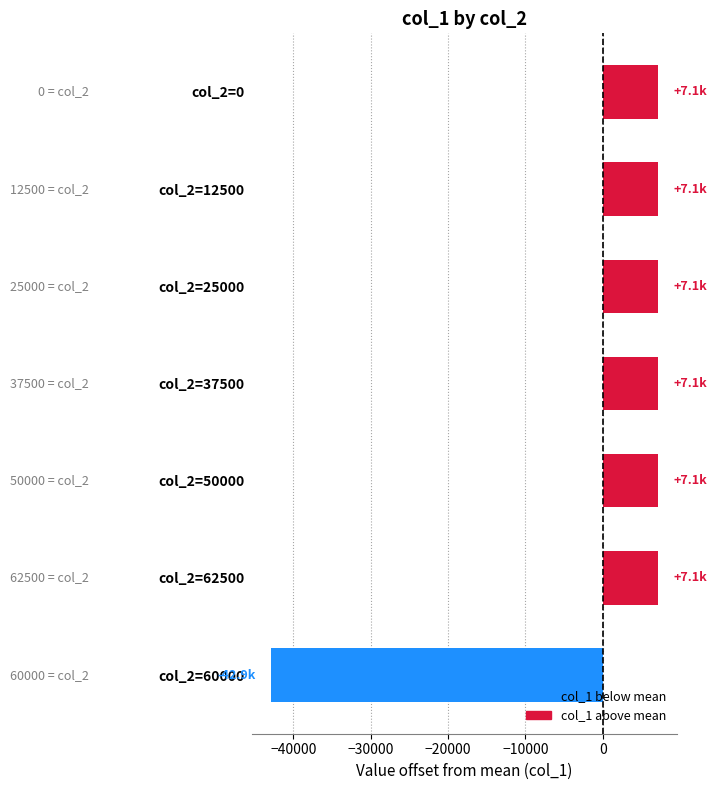

What is the label of the 5th bar from the bottom?

col_2=25000